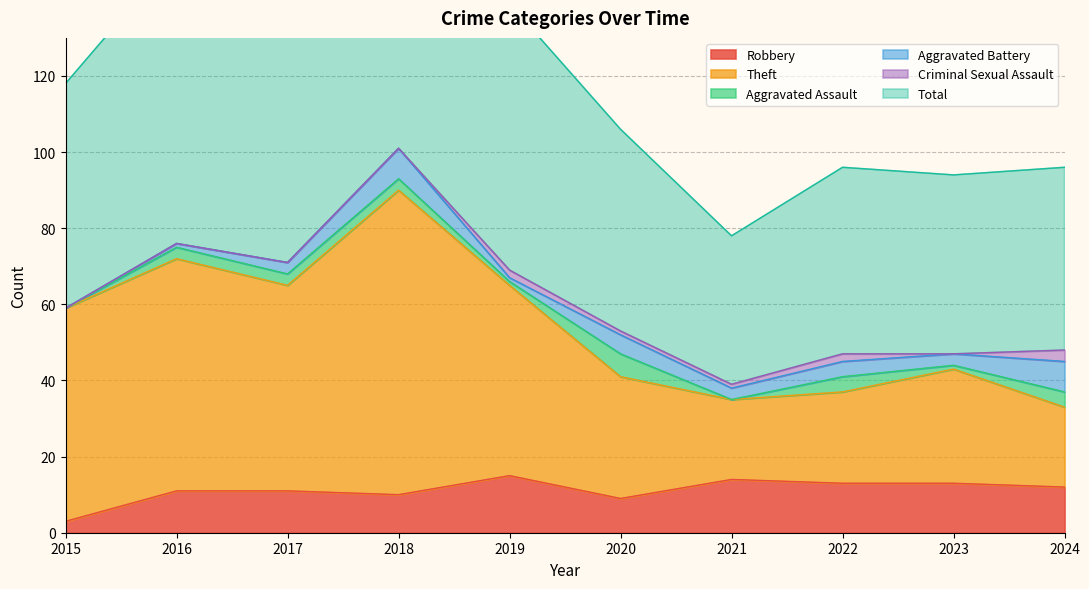

What is the lowest value of the Robbery series?

3